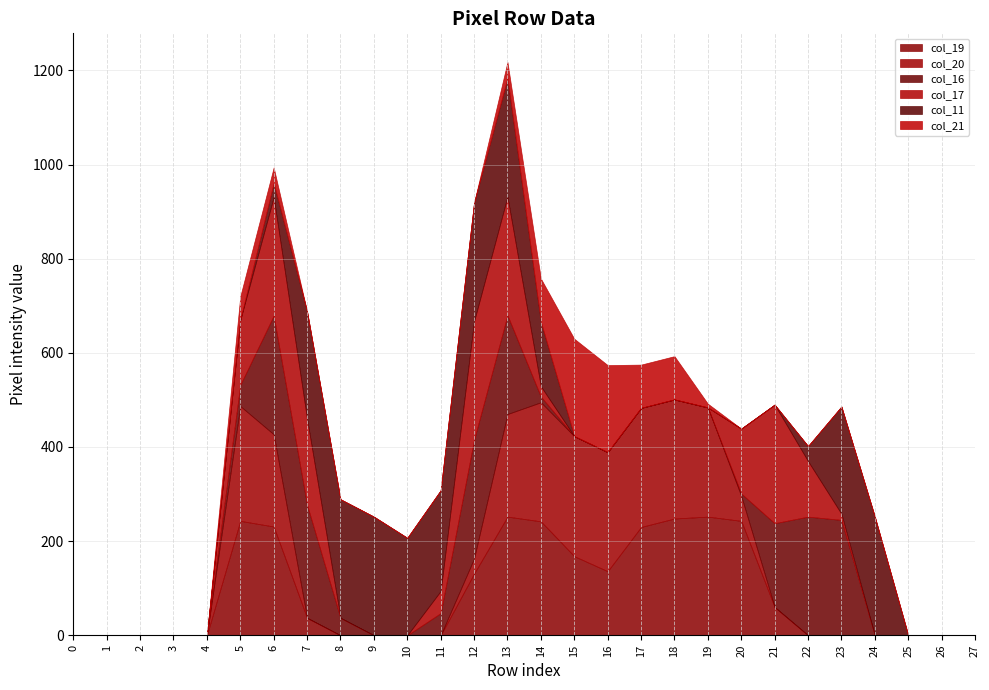

What is the value of the col_11 point at the 9th from the left?

252